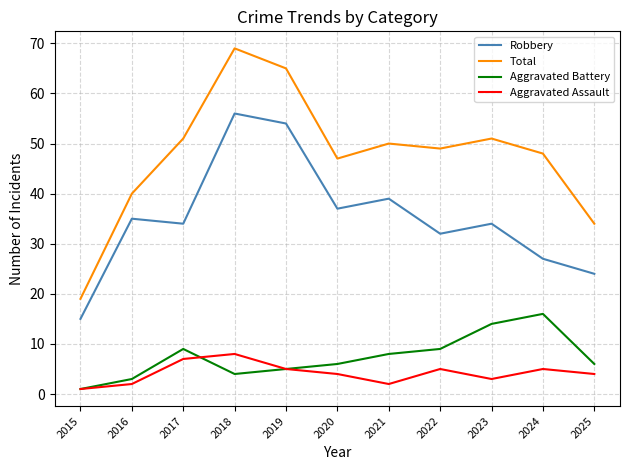

True or false: Robbery and Total intersect in this chart.

False